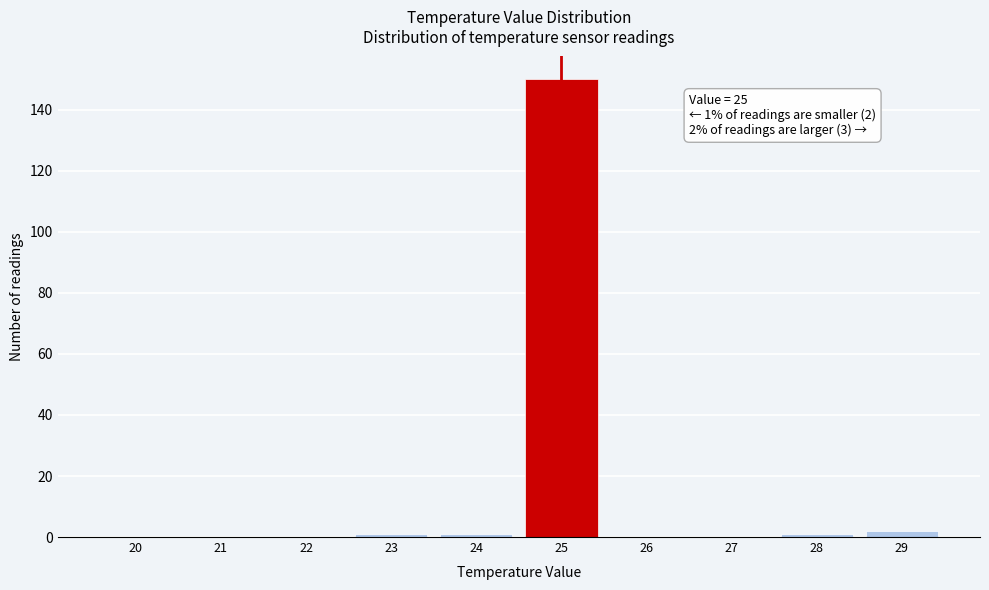

Reading right to left, extract all data points from this chart.

29=2	28=1	27=0	26=0	25=150	24=1	23=1	22=0	21=0	20=0